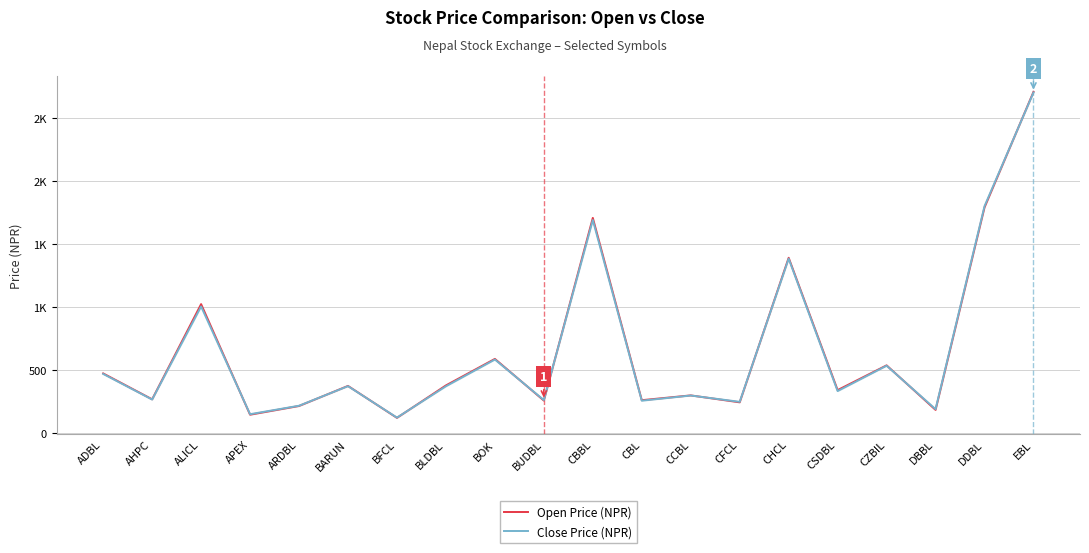

What is the difference between the highest and lowest values at ALICL?

19